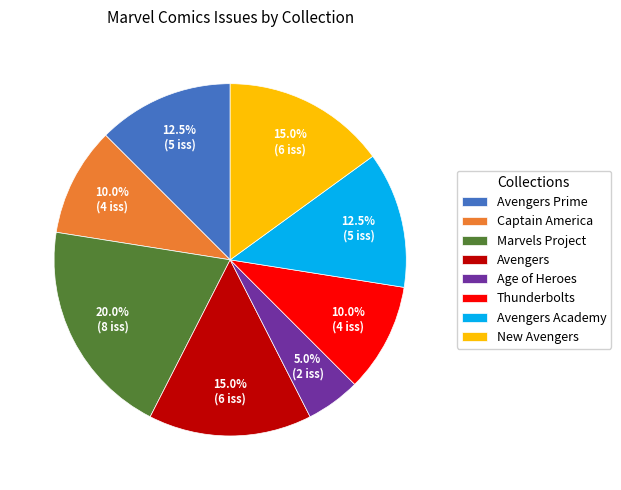

What is the ratio of the value at Avengers Academy to the value at New Avengers?

0.8